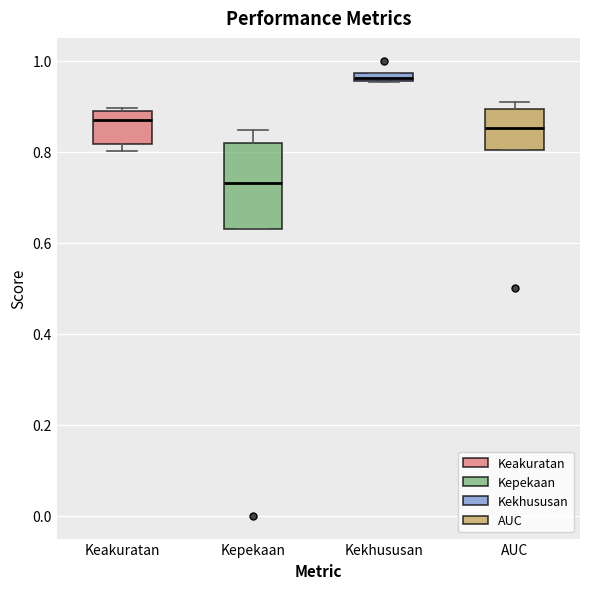

Comparing the boxes themselves (not the whiskers), which one is the tallest?

Kepekaan